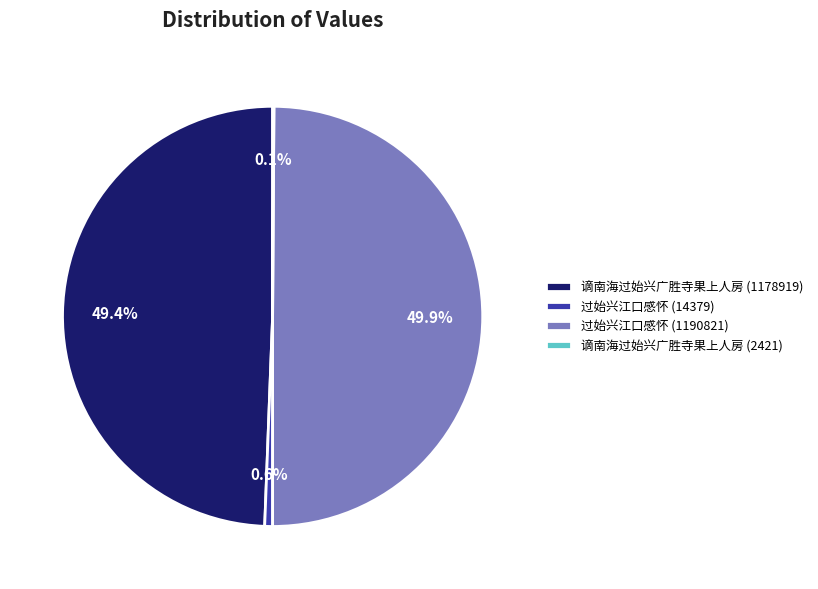

Is 谪南海过始兴广胜寺果上人房 (1178919) the majority of the pie?

No